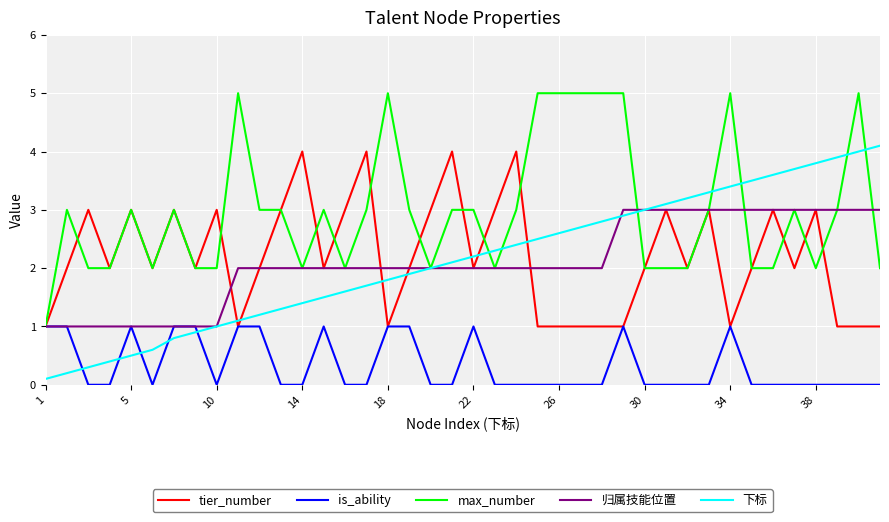

What is the sum of all is_ability values?

13.0